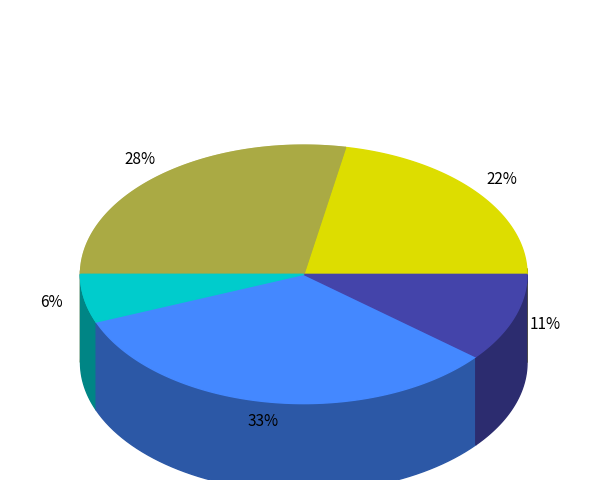

Combined, what portion of the pie is Day 4 and Day 3?

39.0%